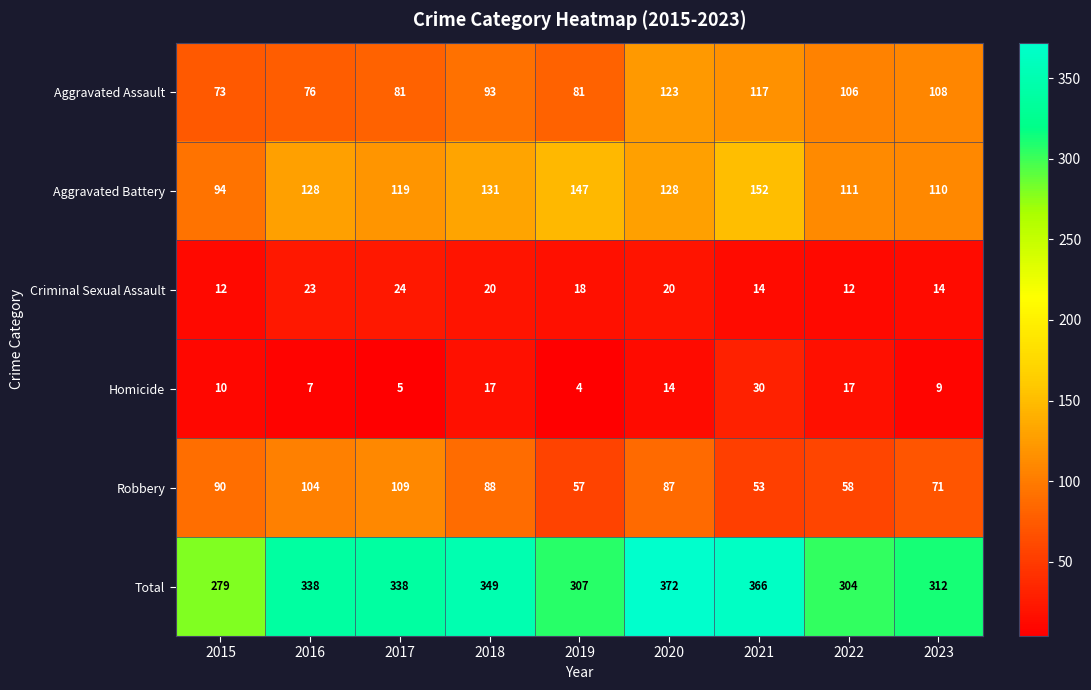

What is the total value across all series at 2015?

558